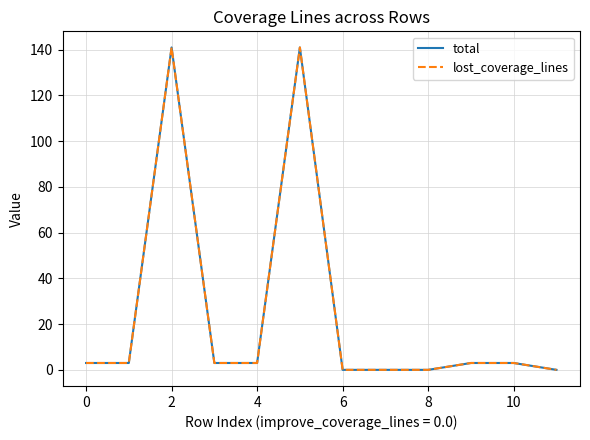

What is the label of the 10th point from the right?

2